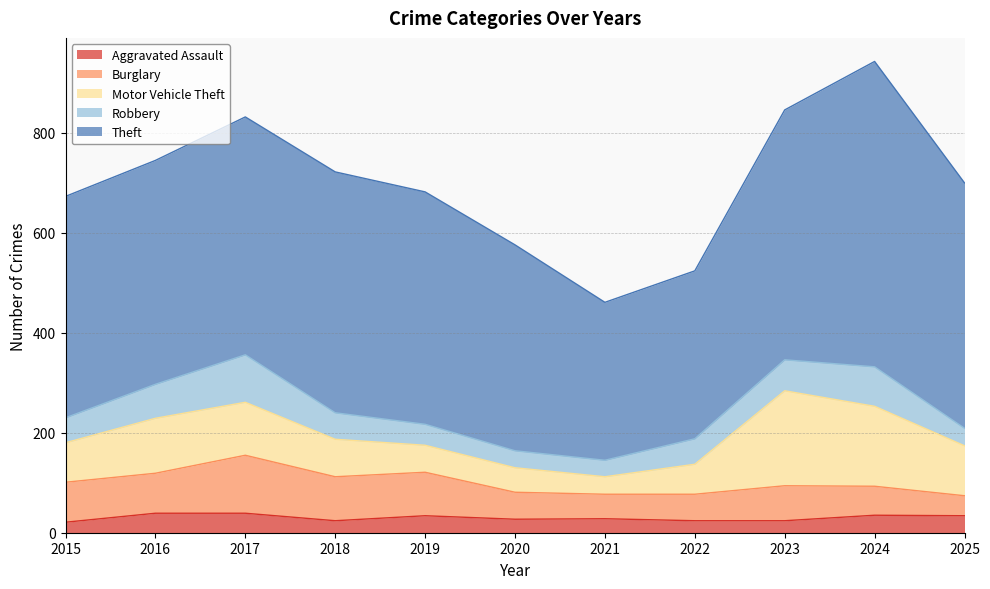

At which category is the sum across all series the highest?

2024